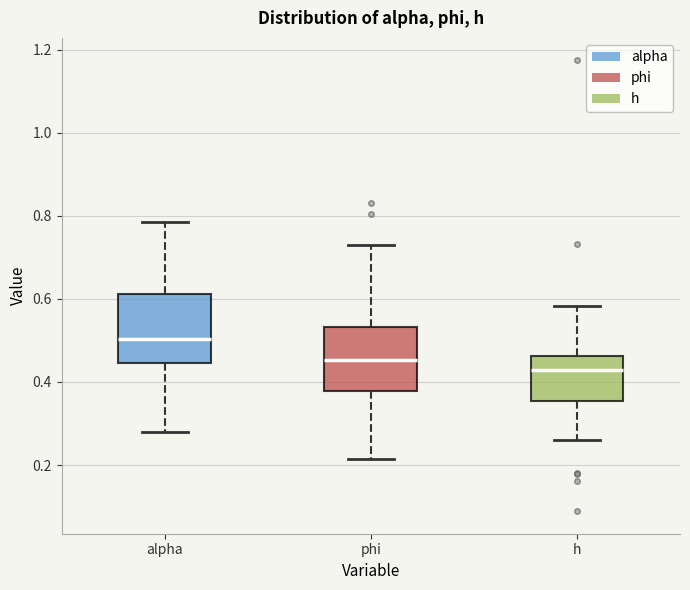

Reading left to right, read every box against the y-axis: the position of its median line, the range the box covers, and the ends of its whiskers. The values are not printed on the chart, so give them approximately, as read against the axis.

alpha: median 0.50, box 0.44 to 0.62, whiskers 0.28 to 0.78
phi: median 0.46, box 0.38 to 0.54, whiskers 0.22 to 0.74
h: median 0.42, box 0.36 to 0.46, whiskers 0.26 to 0.58